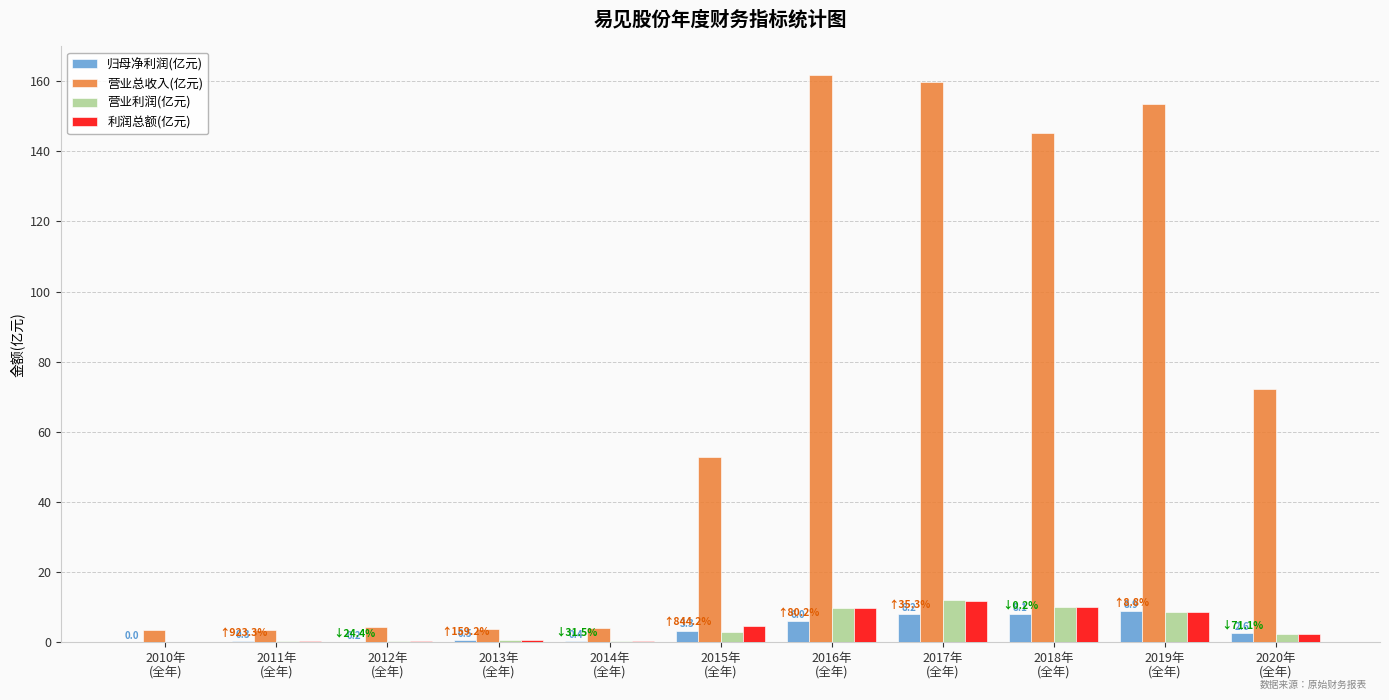

Count the number of categories in the chart.

11